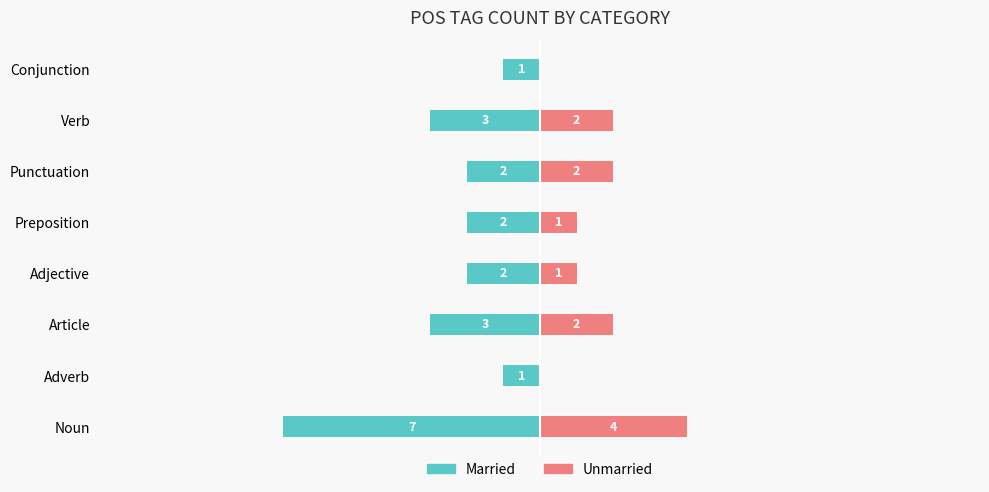

Reading left to right, extract all data points from this chart.

Married: -7	-1	-3	-2	-2	-2	-3	-1
Unmarried: 4	0	2	1	1	2	2	0